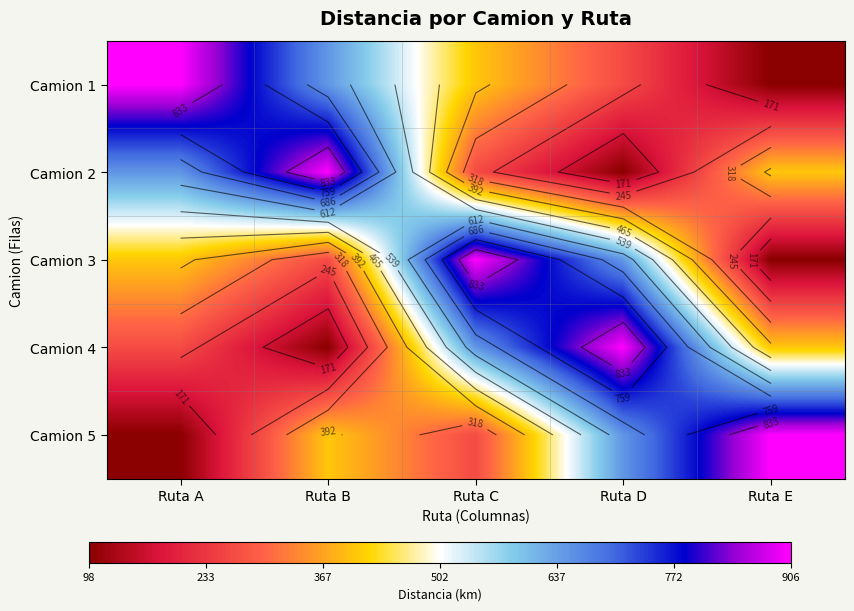

How many data points does each series have?

5